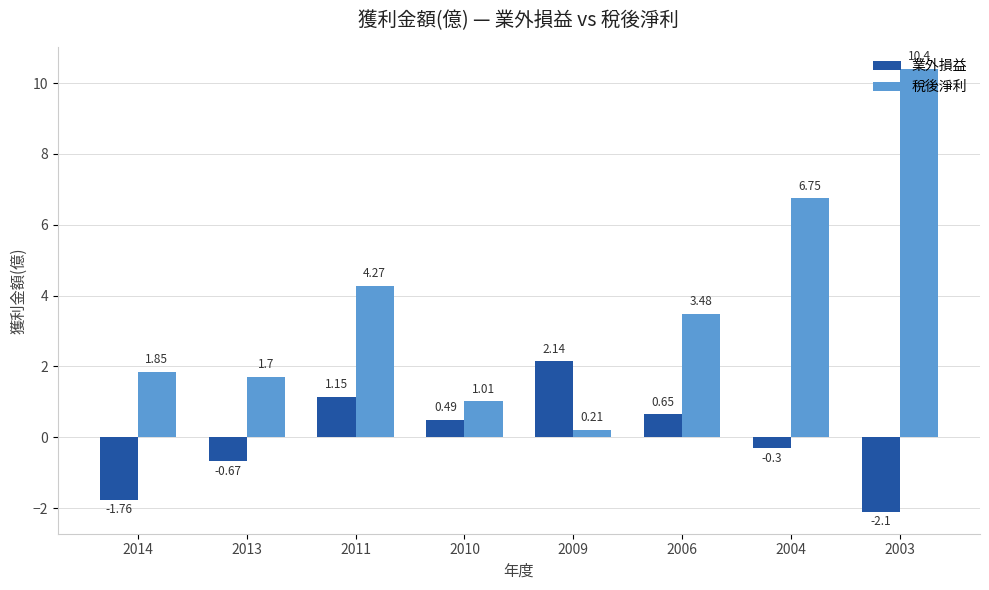

What is the difference between the maximum and minimum values in the 稅後淨利 series?

10.2